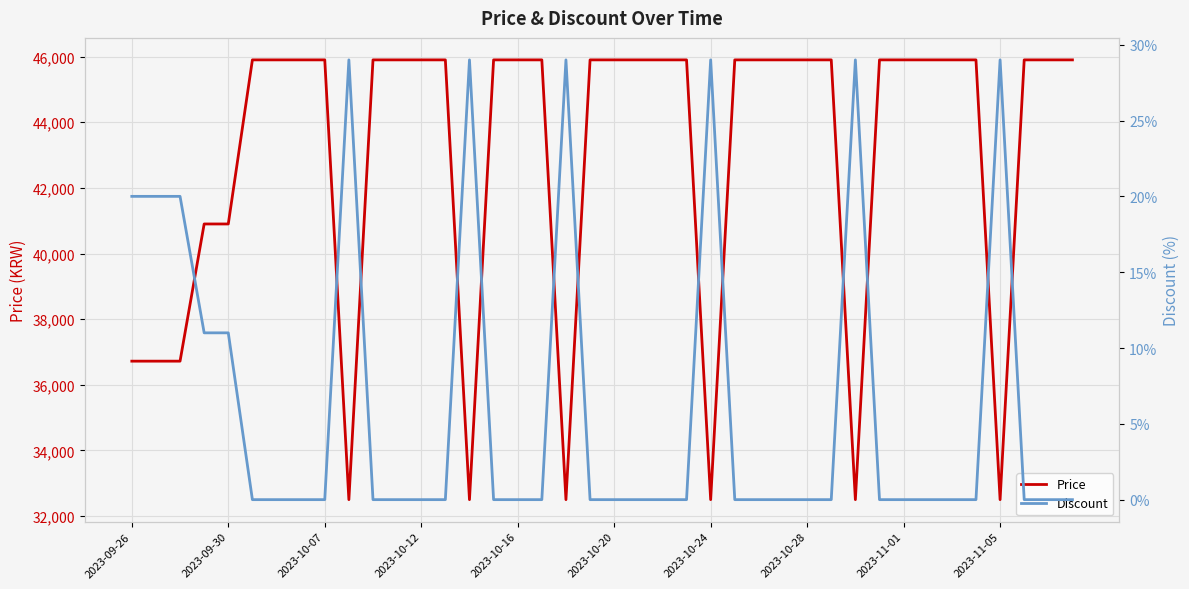

What is the highest value of the Price series?

45900